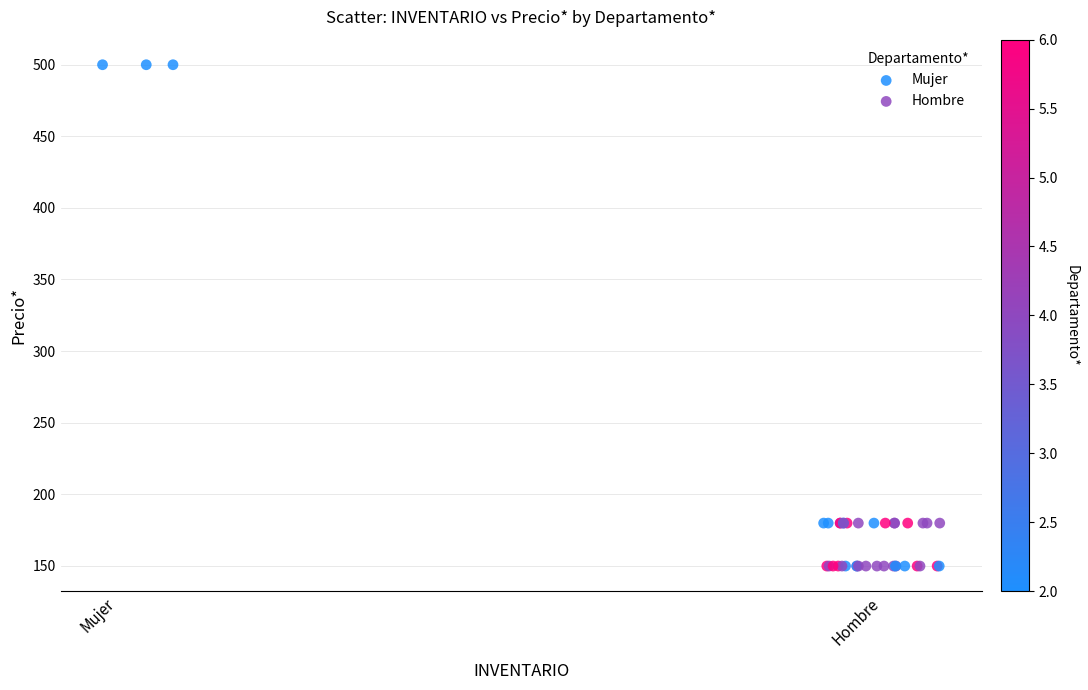

Which series reaches the minimum Y coordinate?

Hombre